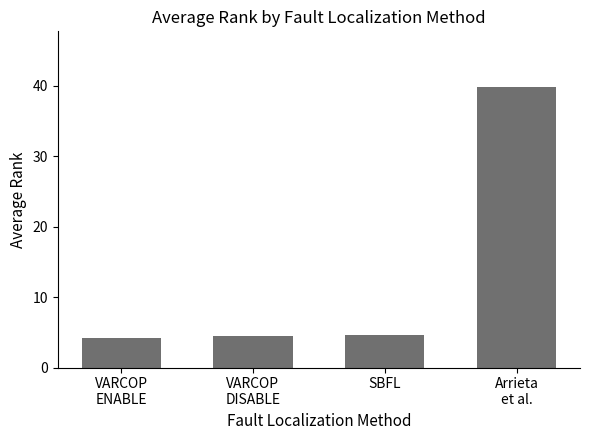

What is the value of the 2nd bar from the left?

4.5